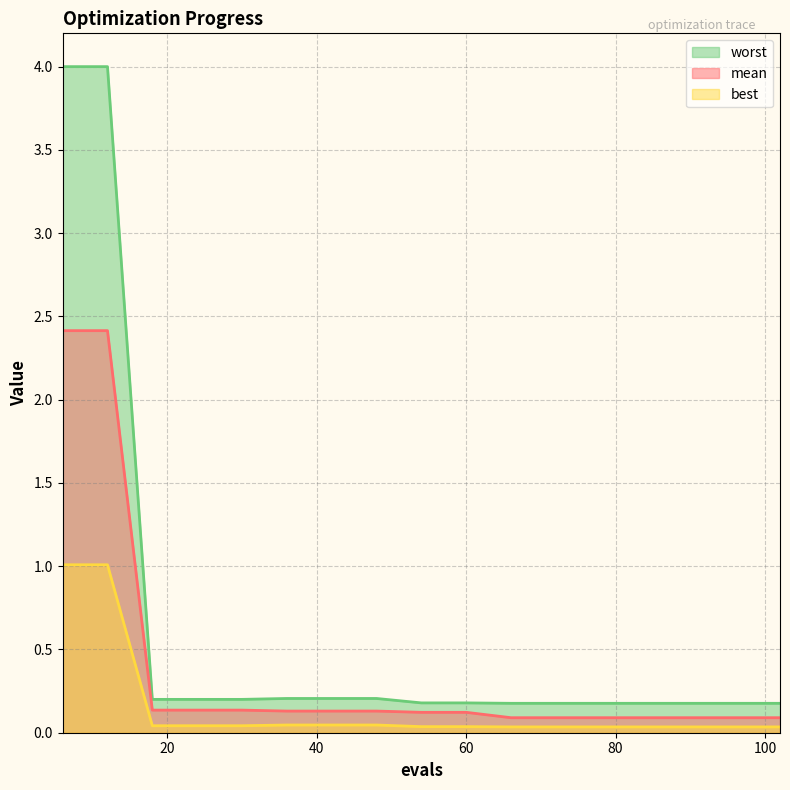

Reading right to left, what are all the values shown in this chart?

mean: 102=0.1	96=0.1	90=0.1	84=0.1	78=0.1	72=0.1	66=0.1	60=0.1	54=0.1	48=0.1	42=0.1	36=0.1	30=0.1	24=0.1	18=0.1	12=2.4	6=2.4
best: 102=0.0	96=0.0	90=0.0	84=0.0	78=0.0	72=0.0	66=0.0	60=0.0	54=0.0	48=0.0	42=0.0	36=0.0	30=0.0	24=0.0	18=0.0	12=1.0	6=1.0
worst: 102=0.2	96=0.2	90=0.2	84=0.2	78=0.2	72=0.2	66=0.2	60=0.2	54=0.2	48=0.2	42=0.2	36=0.2	30=0.2	24=0.2	18=0.2	12=4.0	6=4.0